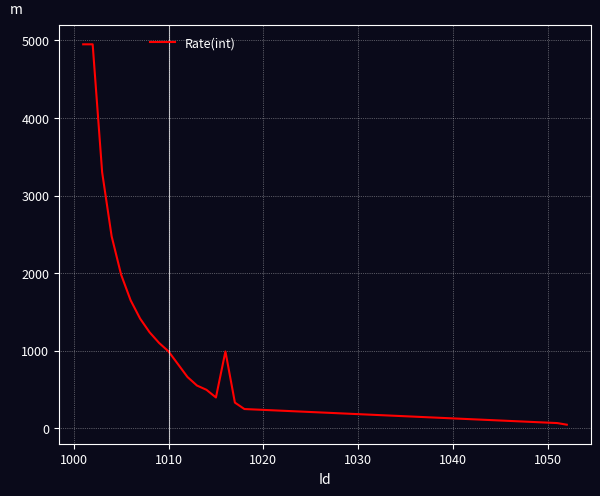

What is the maximum value shown in the chart?

4950